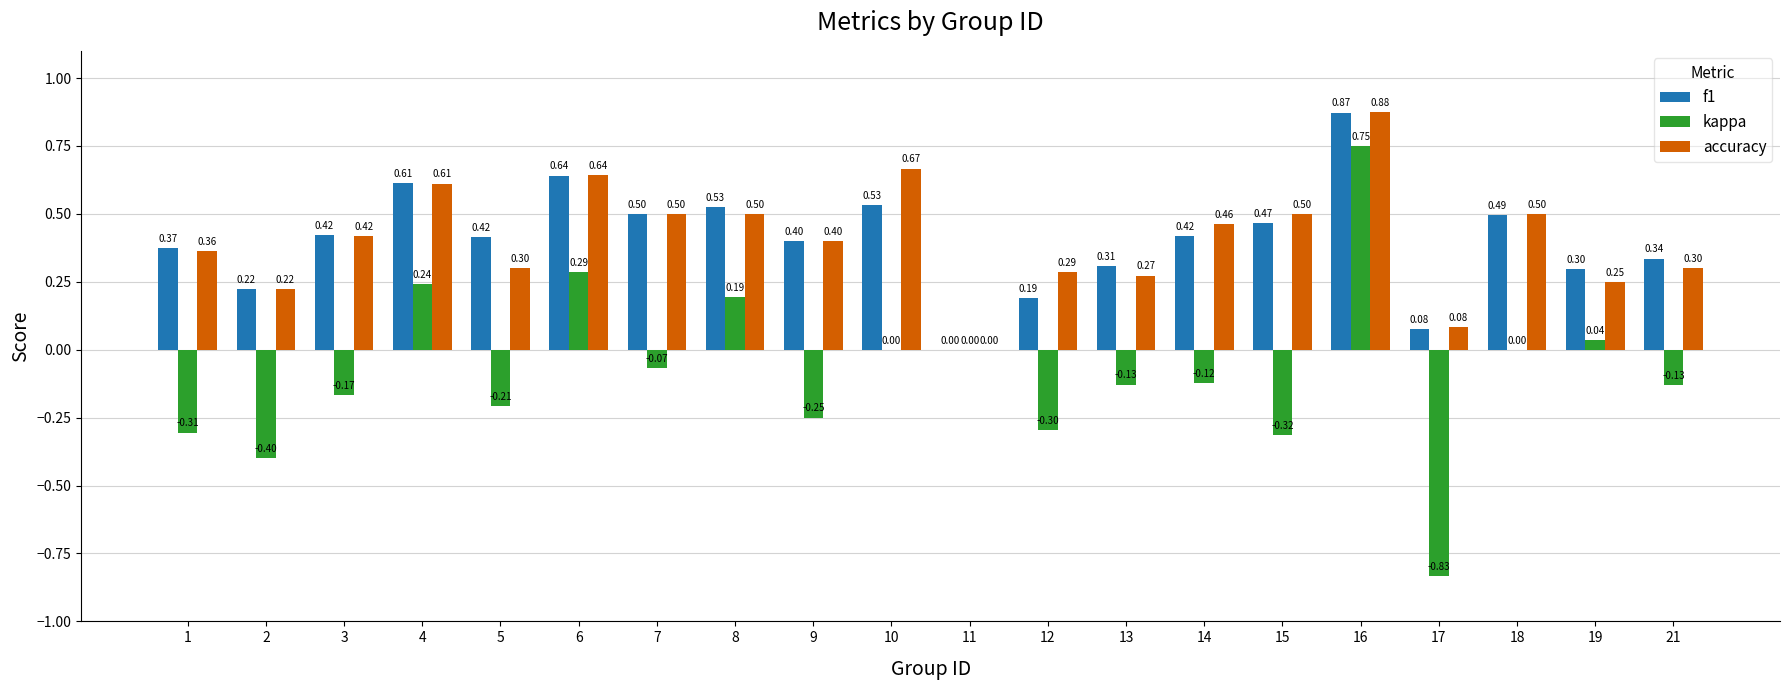

Which series has the largest total across all categories?

accuracy